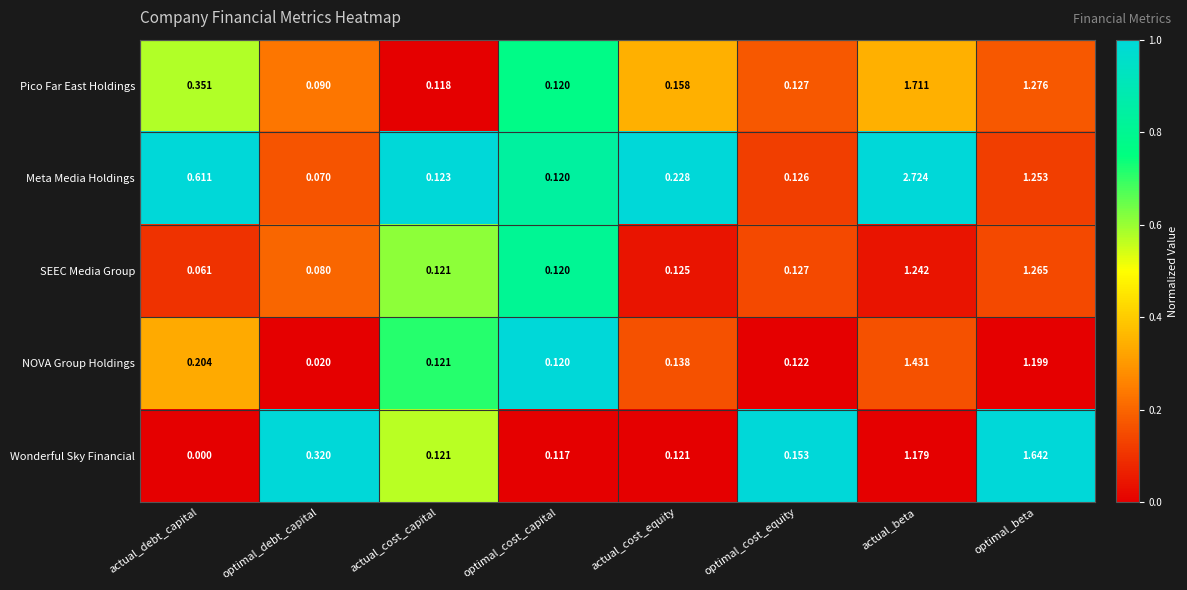

At which category does the chart reach its minimum across all series?

actual_debt_capital